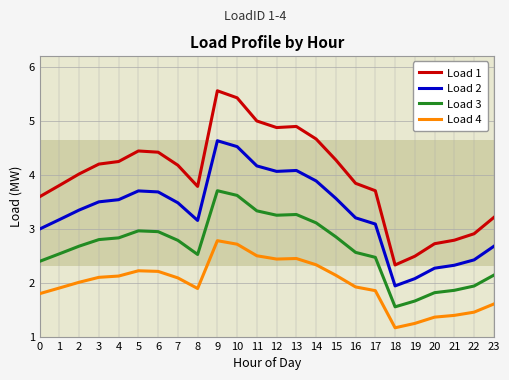

At which category does Load 1 reach its first local valley?

8